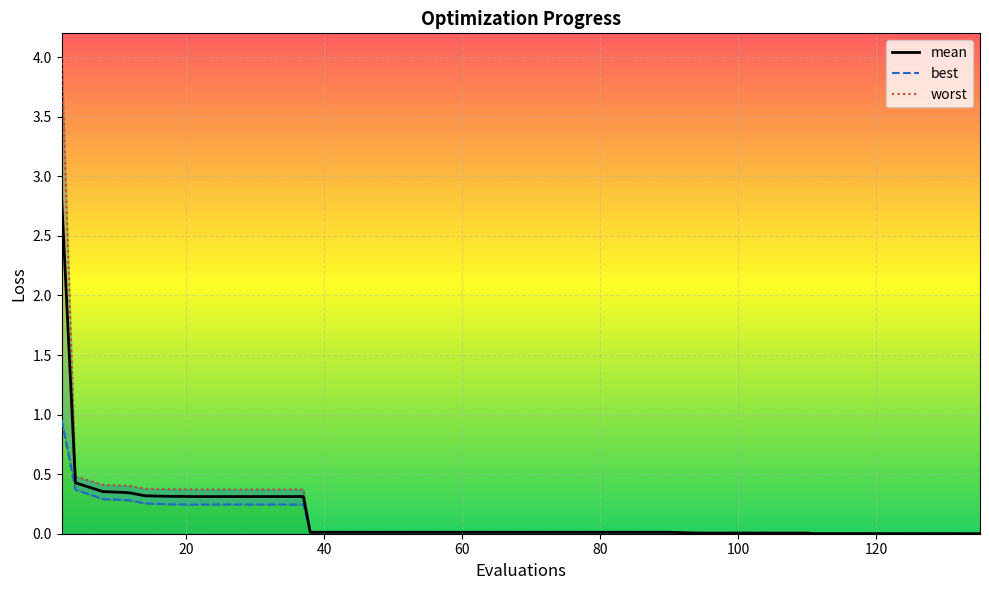

The value of best at 33 is 0.2. True or false?

True